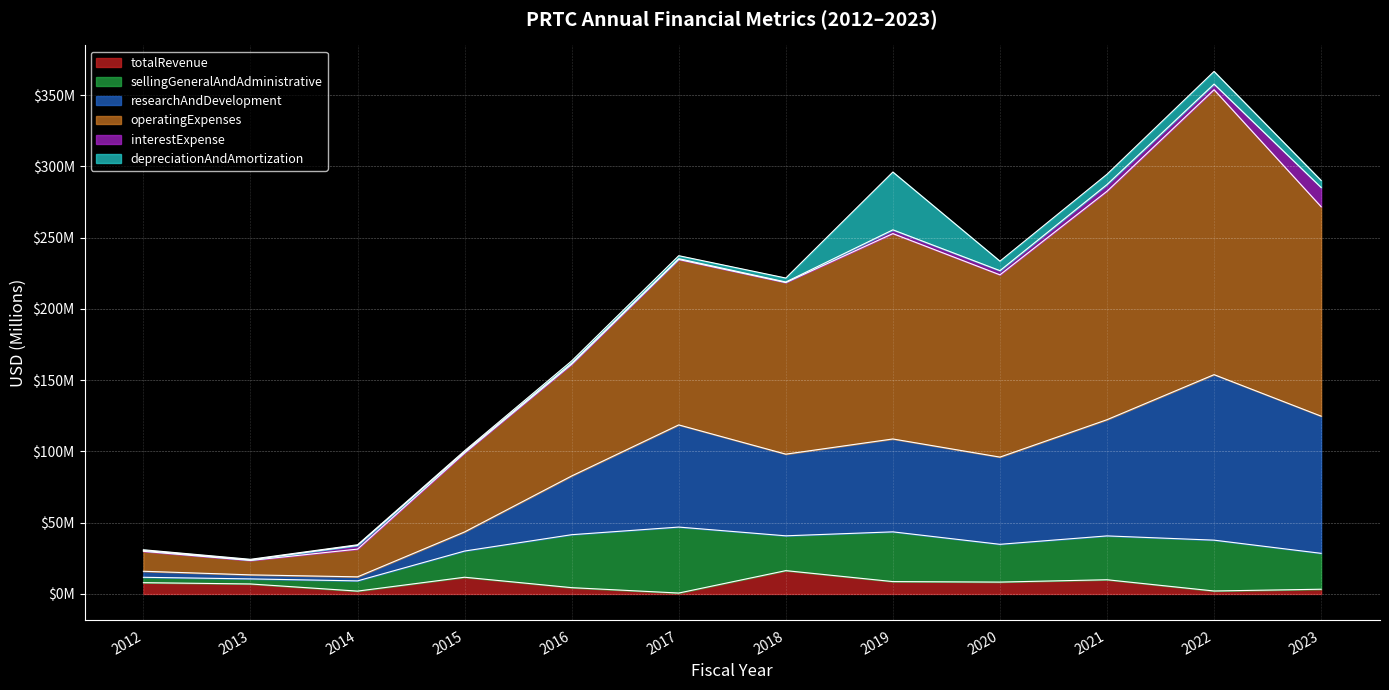

True or false: totalRevenue has a value of 11.4 at 2012.

False